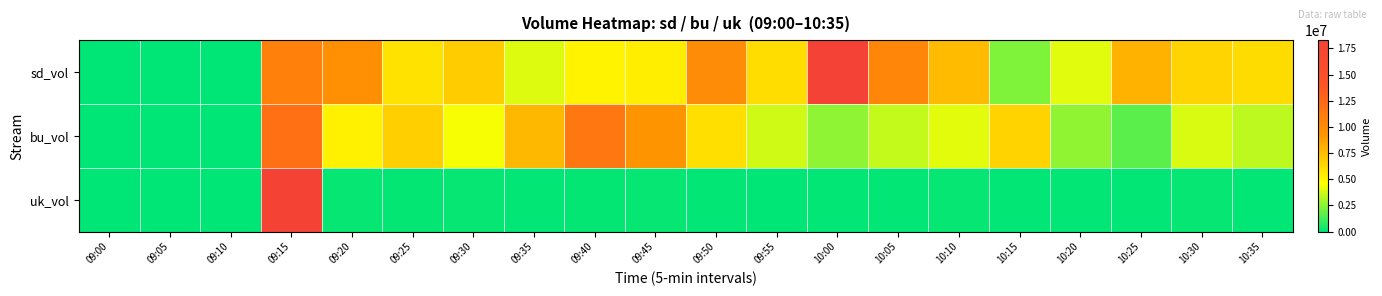

Which has a higher value, 09:05 or 09:00?

09:05